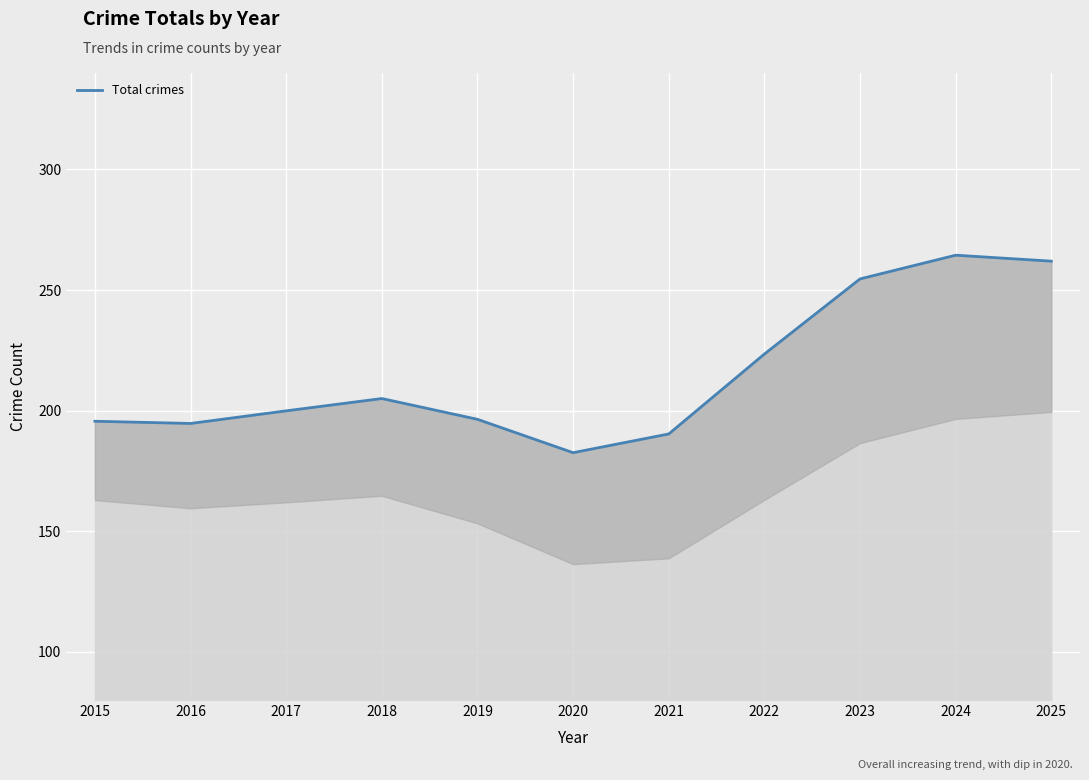

Which has a higher value, 2017 or 2015?

2017